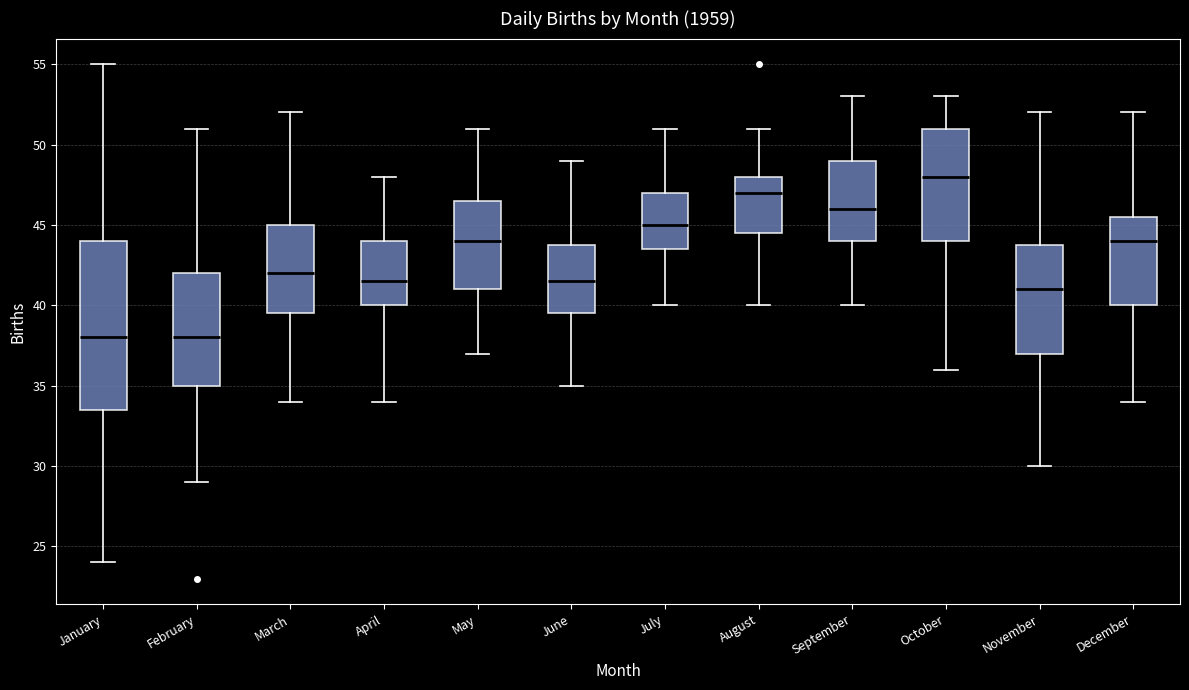

Where is the lower edge of the box for October on the y-axis? The values are not printed on the chart, so give them approximately, as read against the axis.

44.0